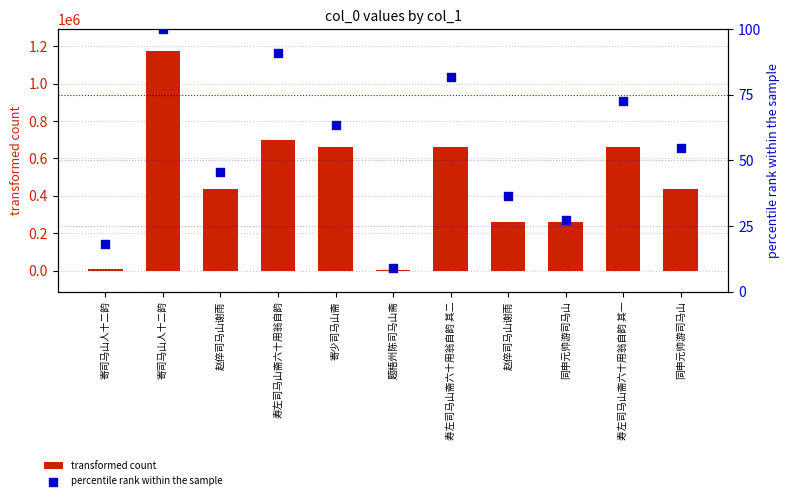

What are all the series names shown in the legend?

transformed count, percentile rank within the sample